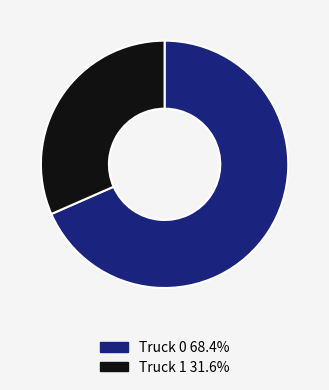

Which category has the biggest portion of the pie?

Truck 0